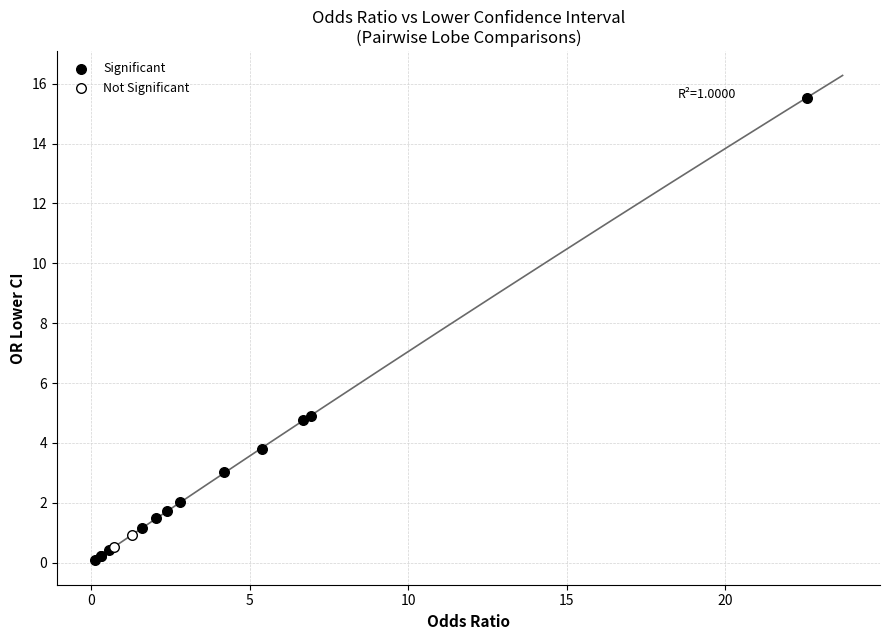

What are all the series names shown in the legend?

Significant, Not Significant